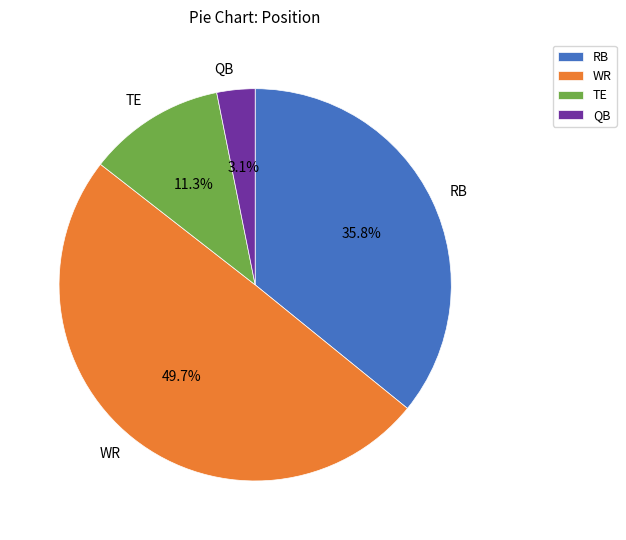

To the nearest percent, what percentage of the pie is QB?

3%